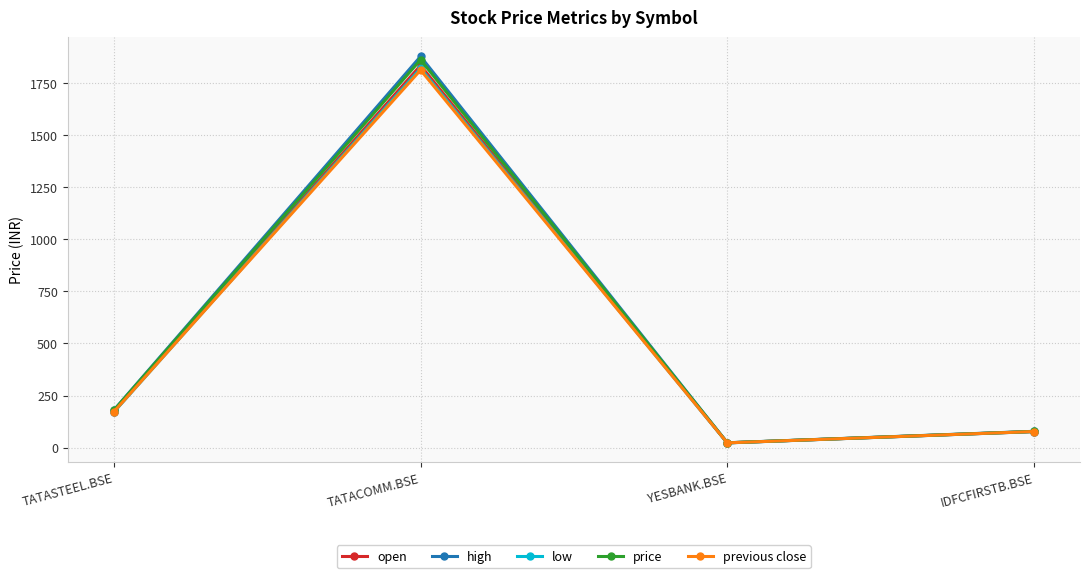

In previous close, how many points are higher than both neighbors (excluding endpoints)?

1